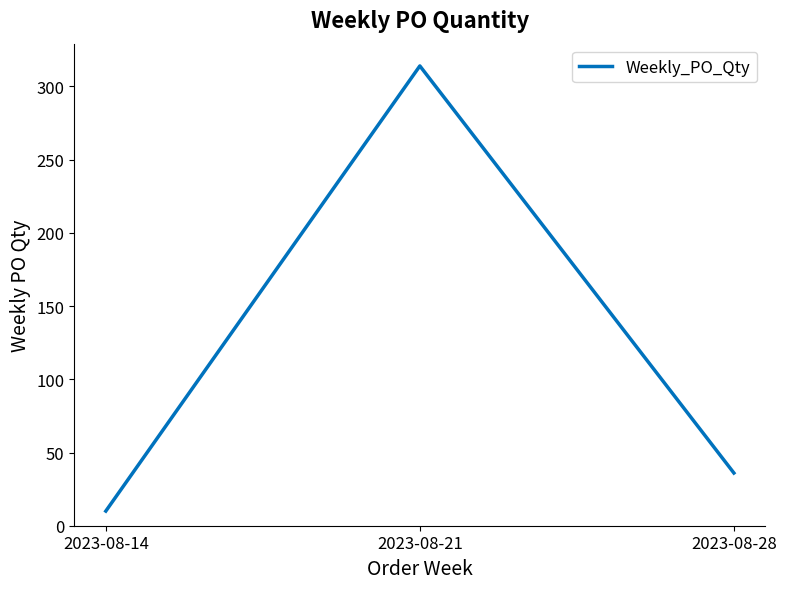

What is the ratio of the value at 2023-08-14 to the value at 2023-08-28?

0.3